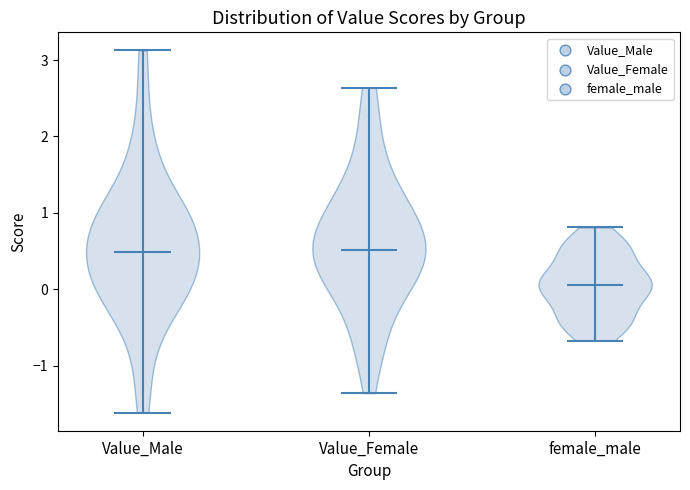

Reading left to right, read every violin against the y-axis: where its median line is, and the lowest and highest points it reaches. The values are not printed on the chart, so give them approximately, as read against the axis.

Value_Male: median line 0.5, lowest point -1.6, highest point 3.1
Value_Female: median line 0.5, lowest point -1.4, highest point 2.6
female_male: median line 0.1, lowest point -0.7, highest point 0.8